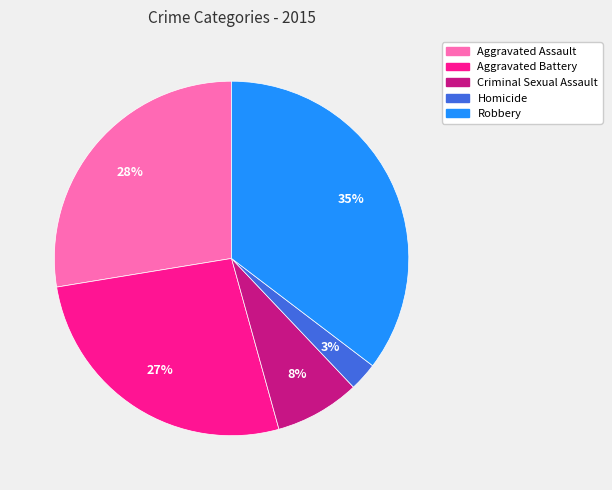

What percentage is the Robbery slice, to the nearest percent?

35%